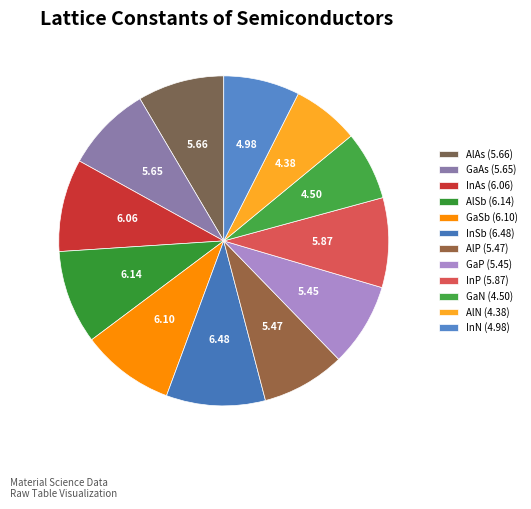

Does any single category account for the majority?

No